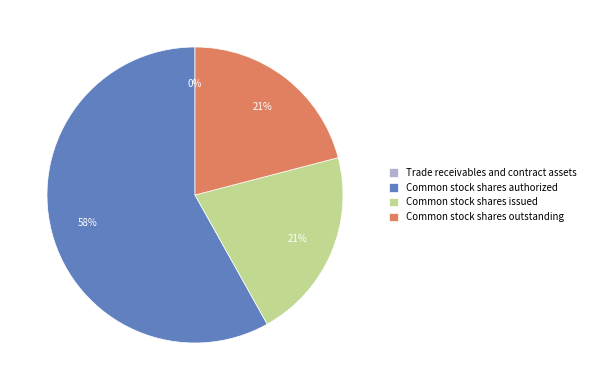

To the nearest percent, what is the difference between the largest and smallest slice percentages?

58%